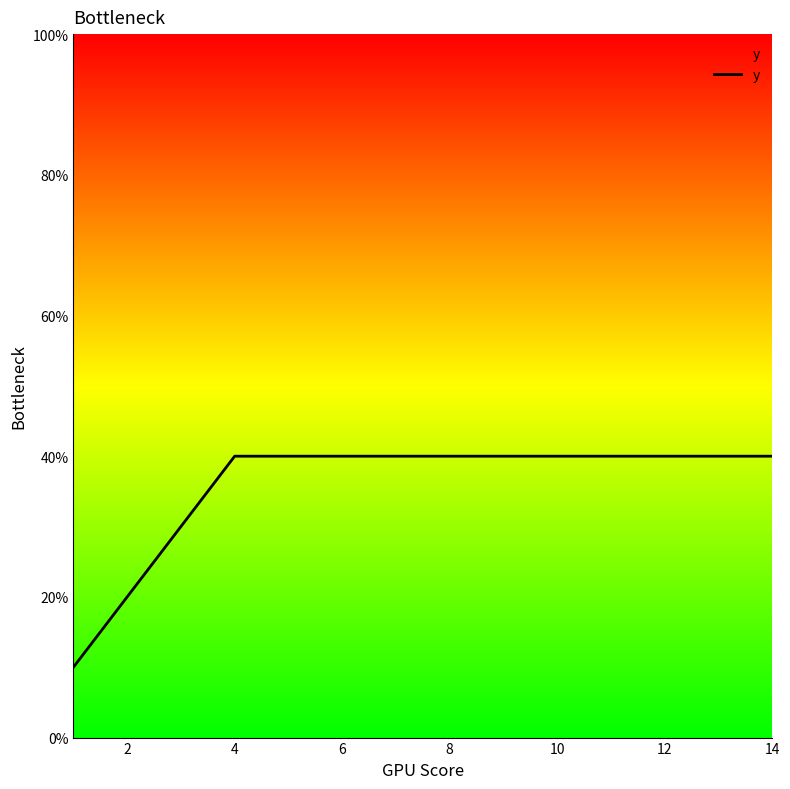

Which has a higher value, 12 or 10?

12